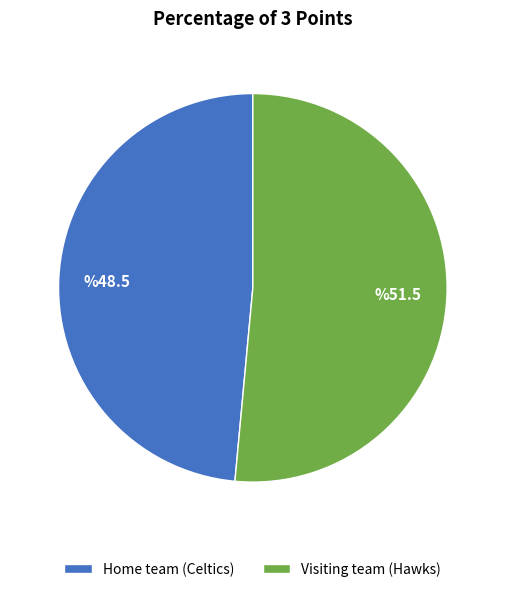

Does any single category account for the majority?

Yes